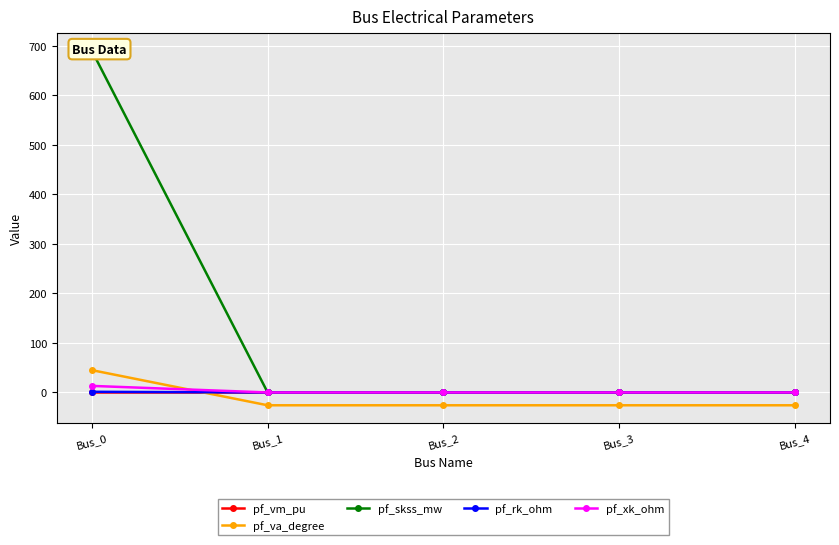

How many positive values does the pf_rk_ohm series have?

1